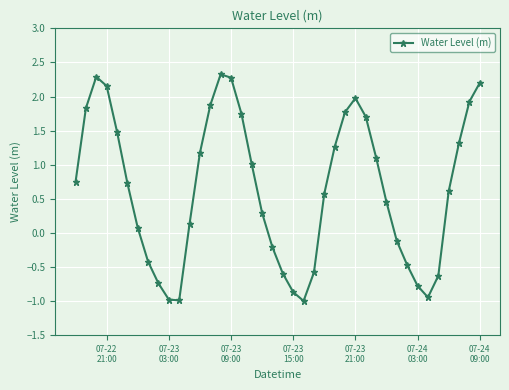

How many lines are shown in the chart?

1